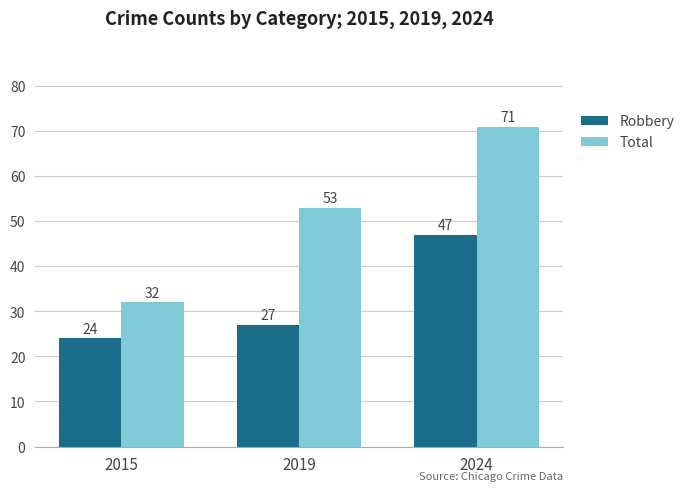

What is the value of the Total bar at the 2nd from the left?

53